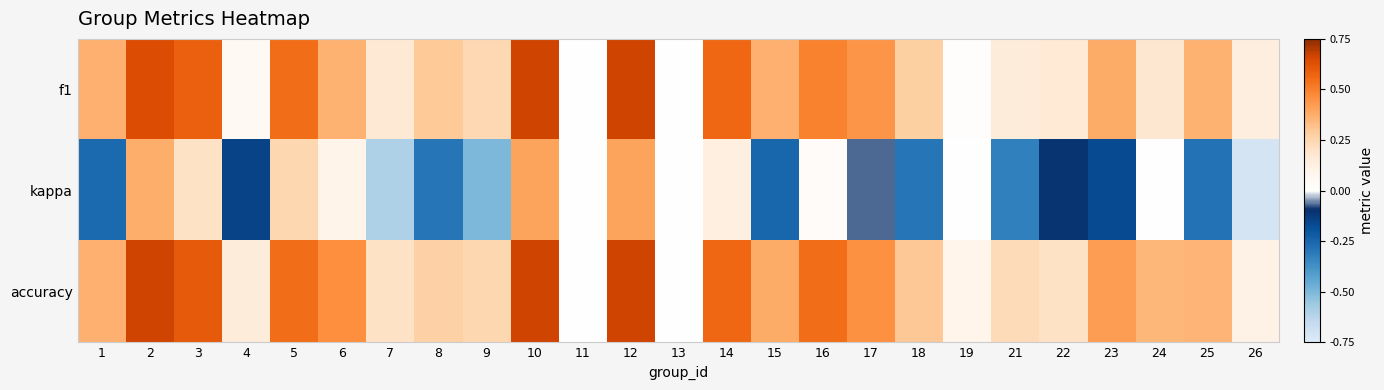

Rank the series by their maximum value, from highest to lowest.

f1, accuracy, kappa